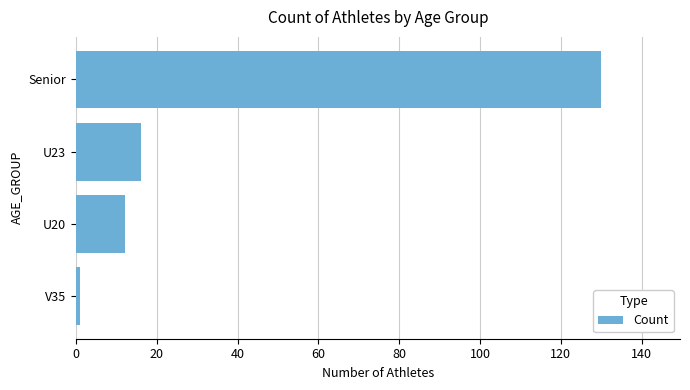

What is the smallest value displayed?

1